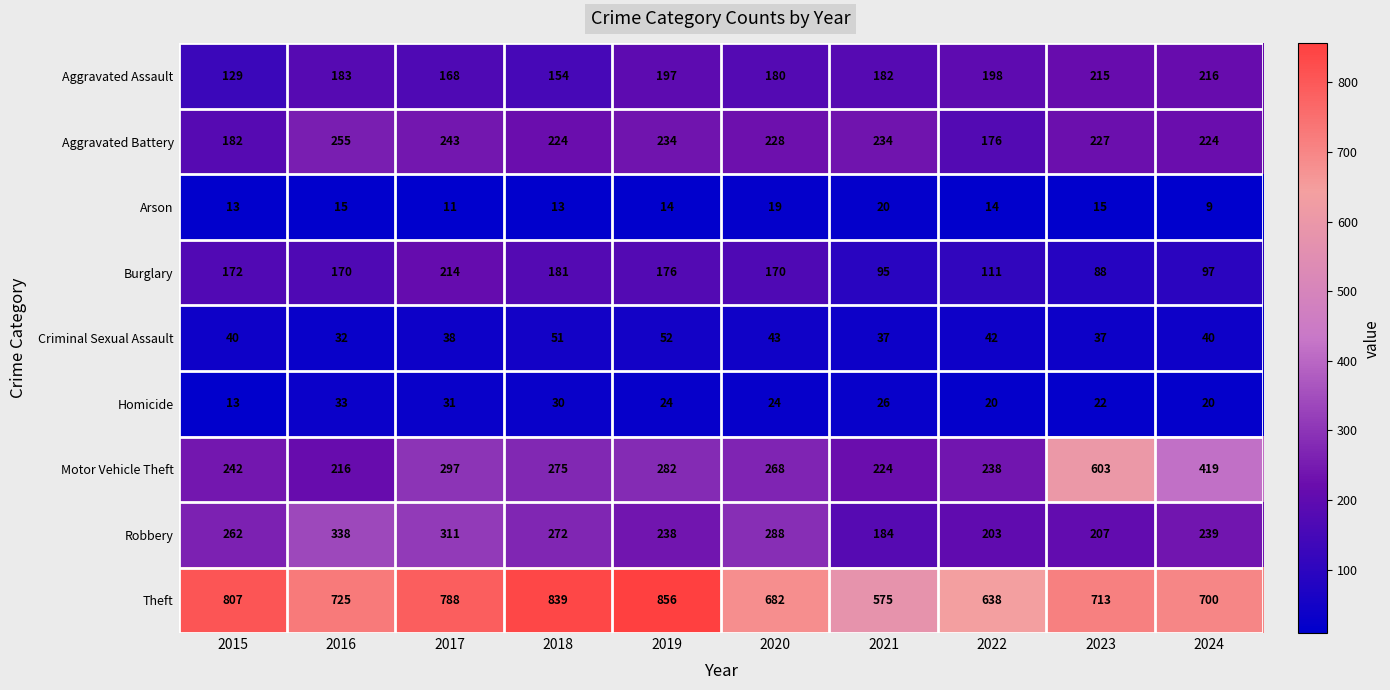

At which label does Motor Vehicle Theft reach its minimum?

2016